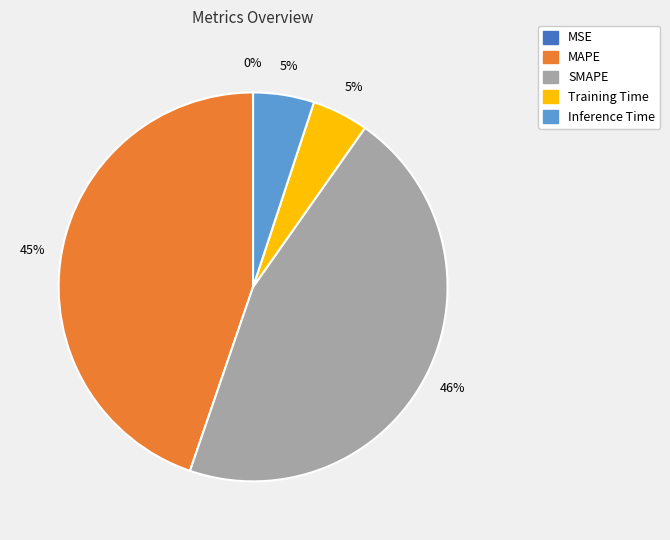

To the nearest percent, what portion does Training Time represent?

5%